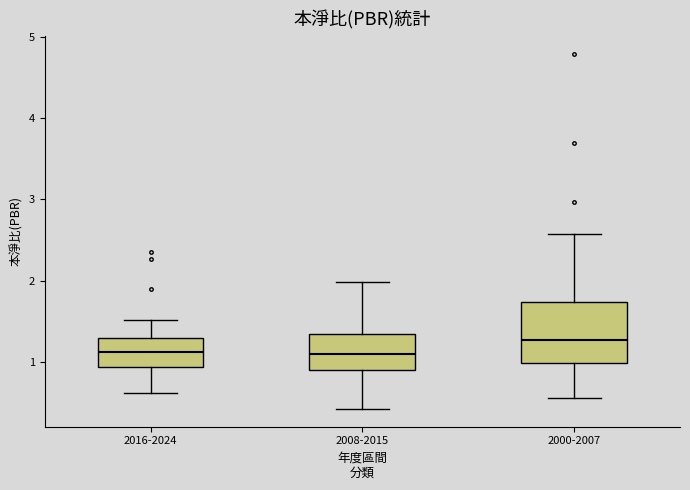

Which box's median line is the highest?

2000-2007